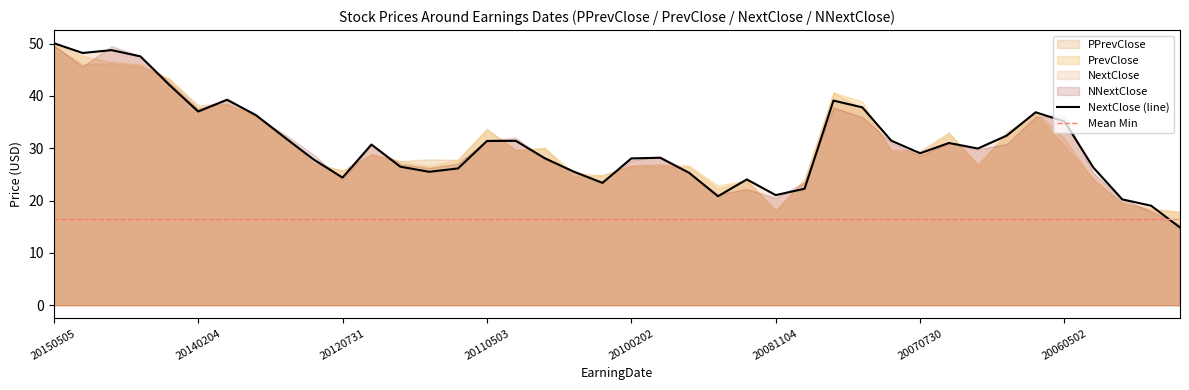

At which category is the sum across all series the highest?

20150505